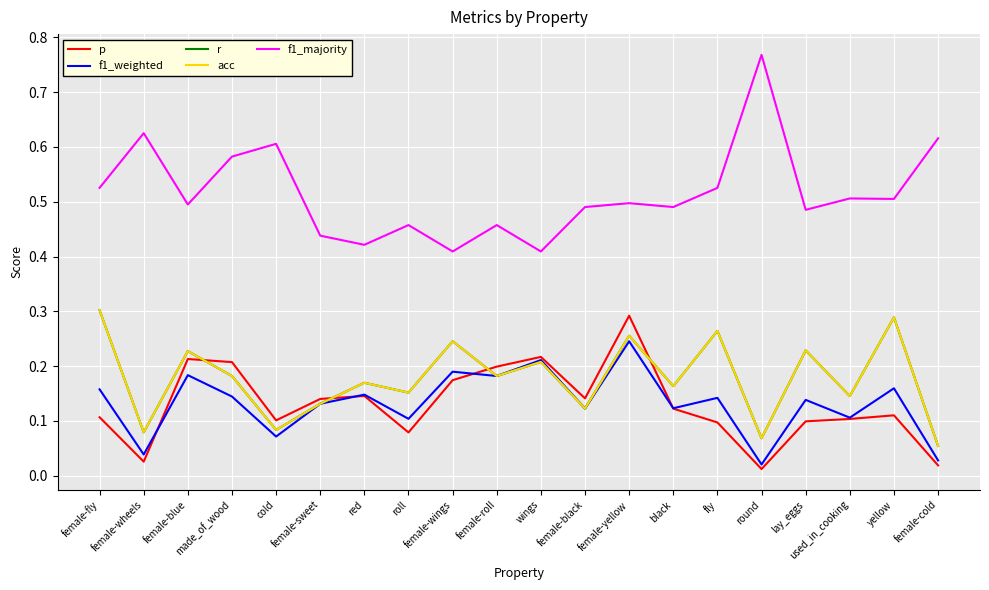

At which category is the sum across all series the highest?

female-yellow